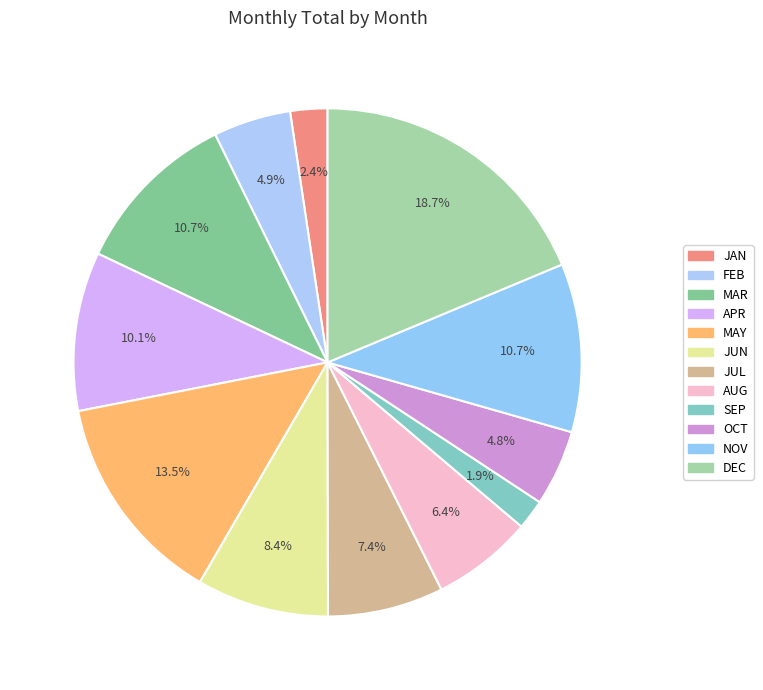

To the nearest percent, what portion does APR represent?

10%